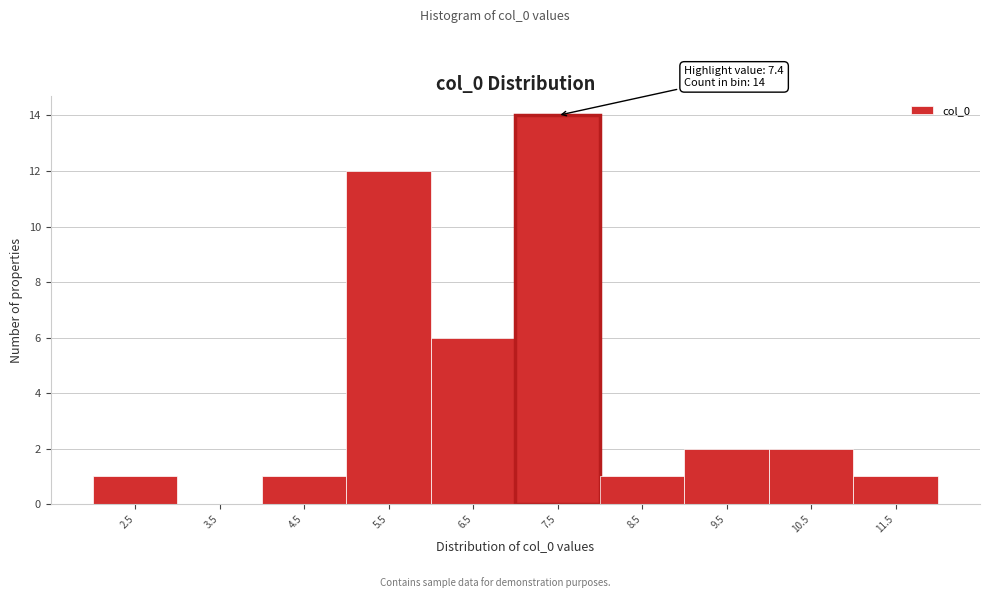

Over which range of the x-axis is the bar tallest?

7 to 8